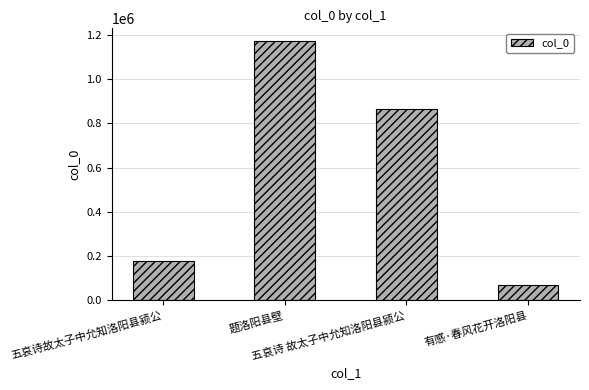

Rank the categories by value from highest to lowest.

题洛阳县壁, 五哀诗 故太子中允知洛阳县颍公, 五哀诗故太子中允知洛阳县颍公, 有感·春风花开洛阳县